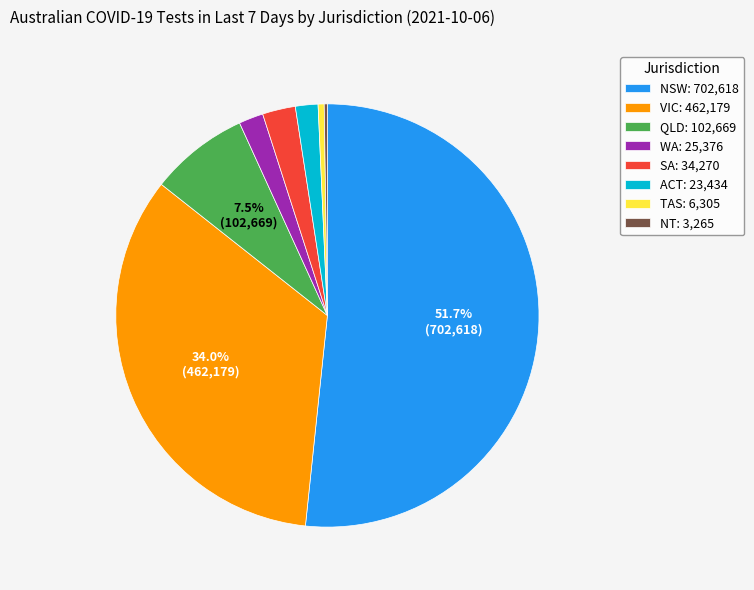

Approximately how many times larger is the value at VIC: 462,179 compared to TAS: 6,305?

73.3